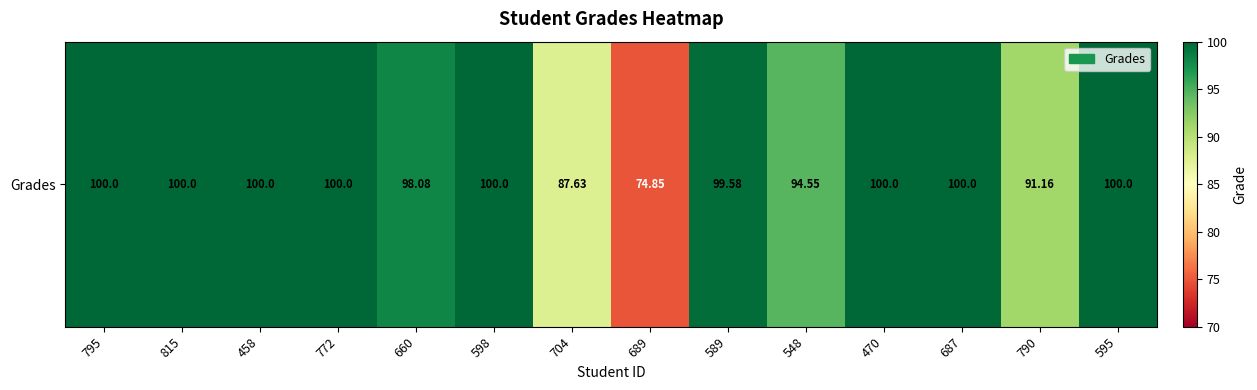

Reading left to right, list all the values displayed in this chart.

100.0	100.0	100.0	100.0	98.1	100.0	87.6	74.8	99.6	94.5	100.0	100.0	91.2	100.0